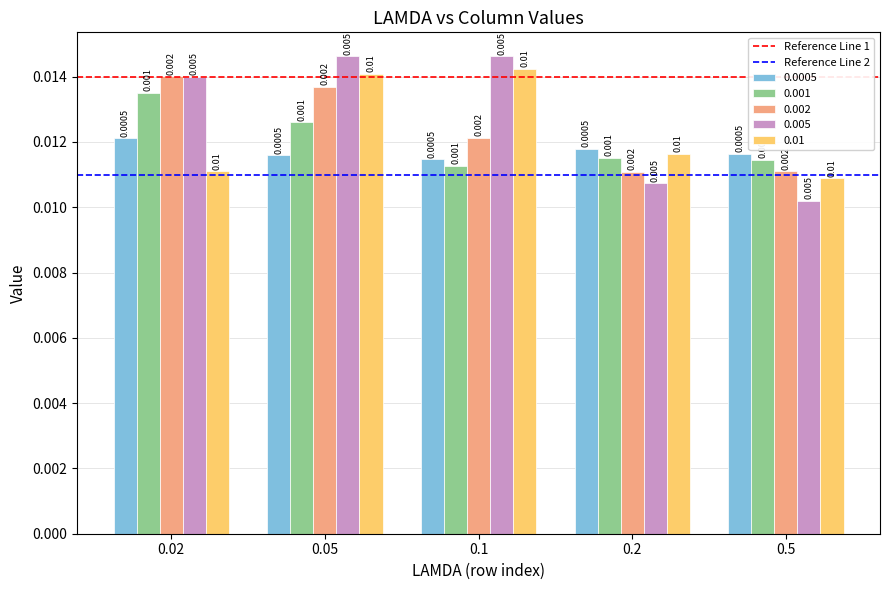

Is the value of 0.005 at 0.02 greater than the value of 0.002 at 0.05?

Yes